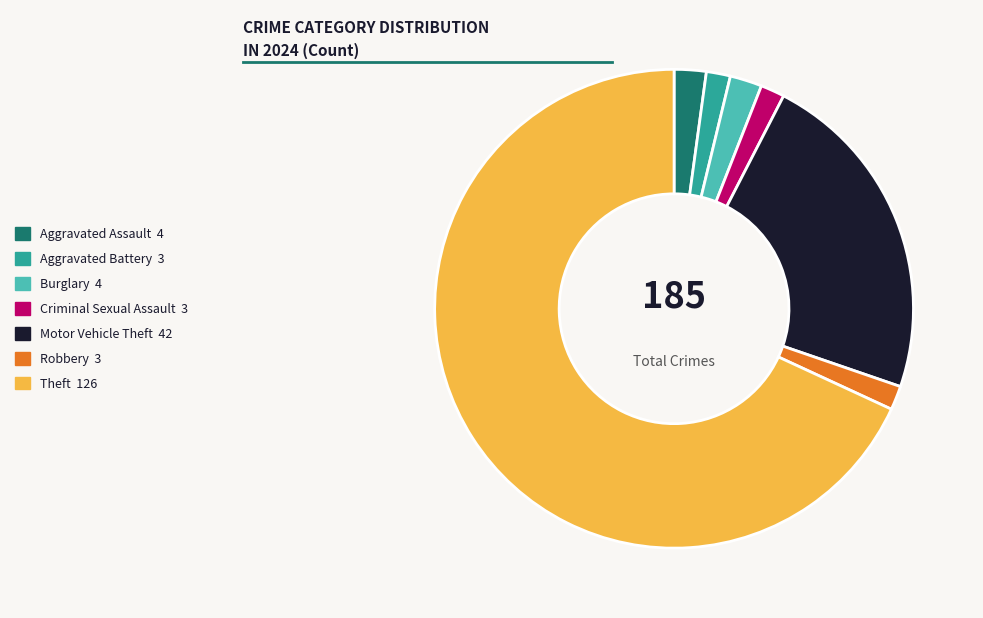

Approximately how many times larger is the value at Criminal Sexual Assault 3 compared to Aggravated Battery 3?

1.0